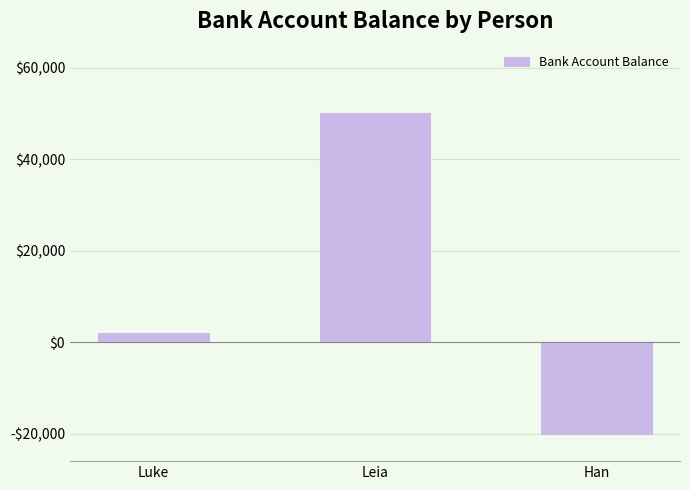

What is the sum of the values at Luke and Han?

-18000